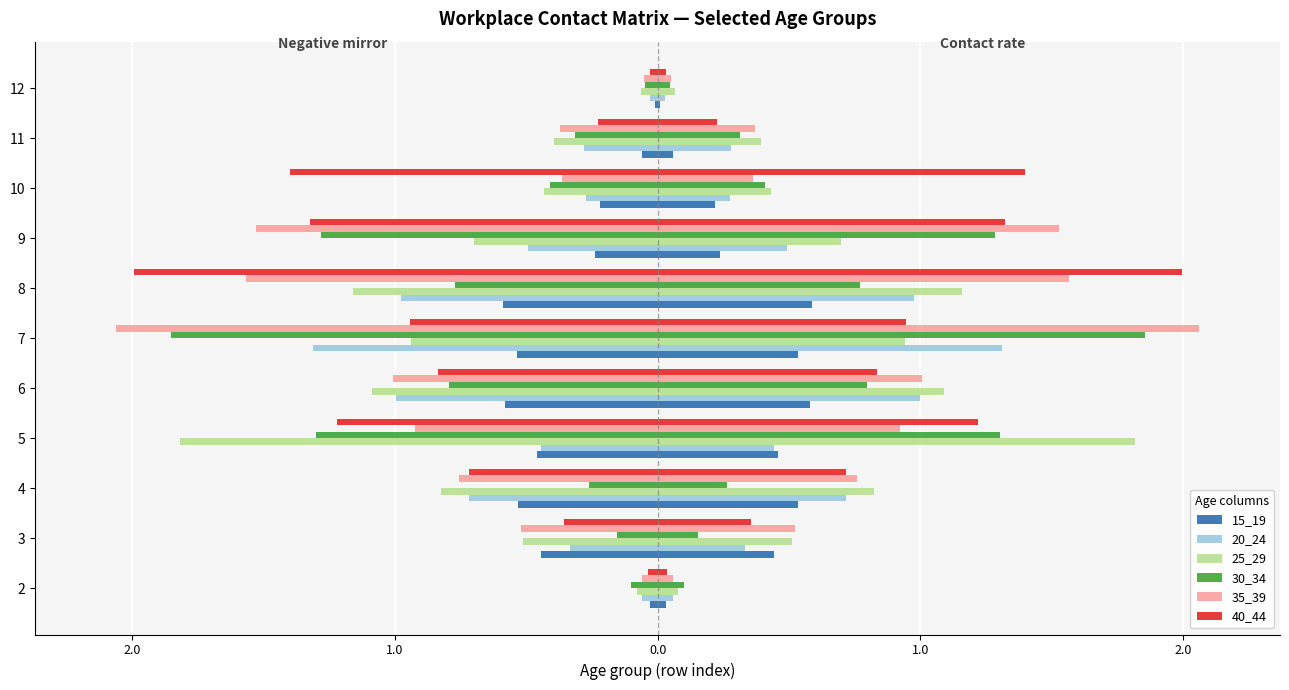

Is the value of 40_44 at 12 greater than the value of 35_39 at 2?

Yes